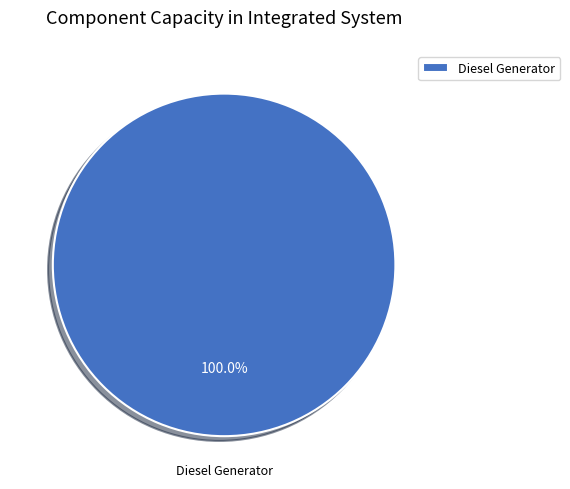

Rank the categories by value from highest to lowest.

Diesel Generator